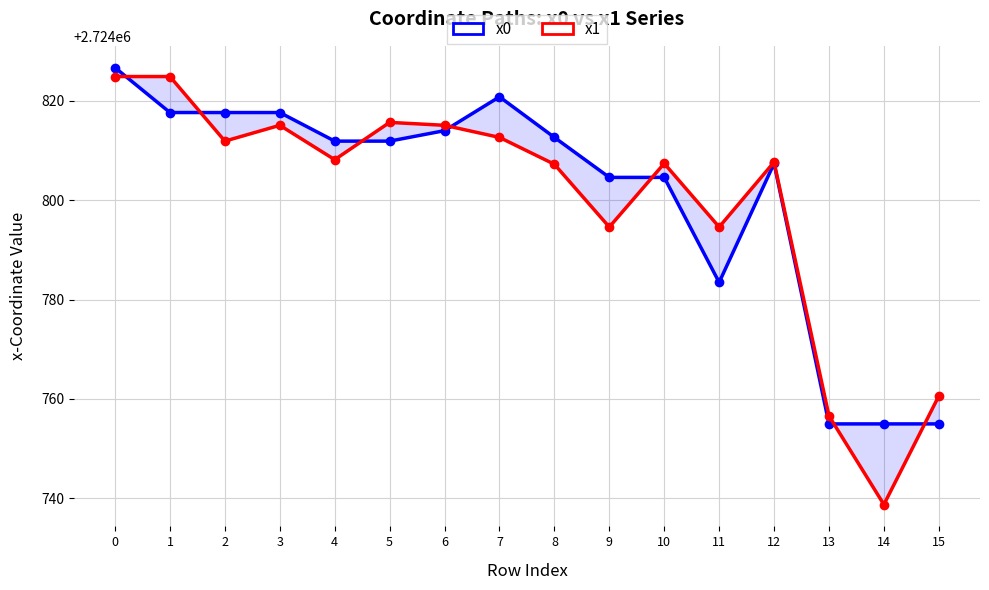

At how many categories does at least one series exceed 2724788?

13